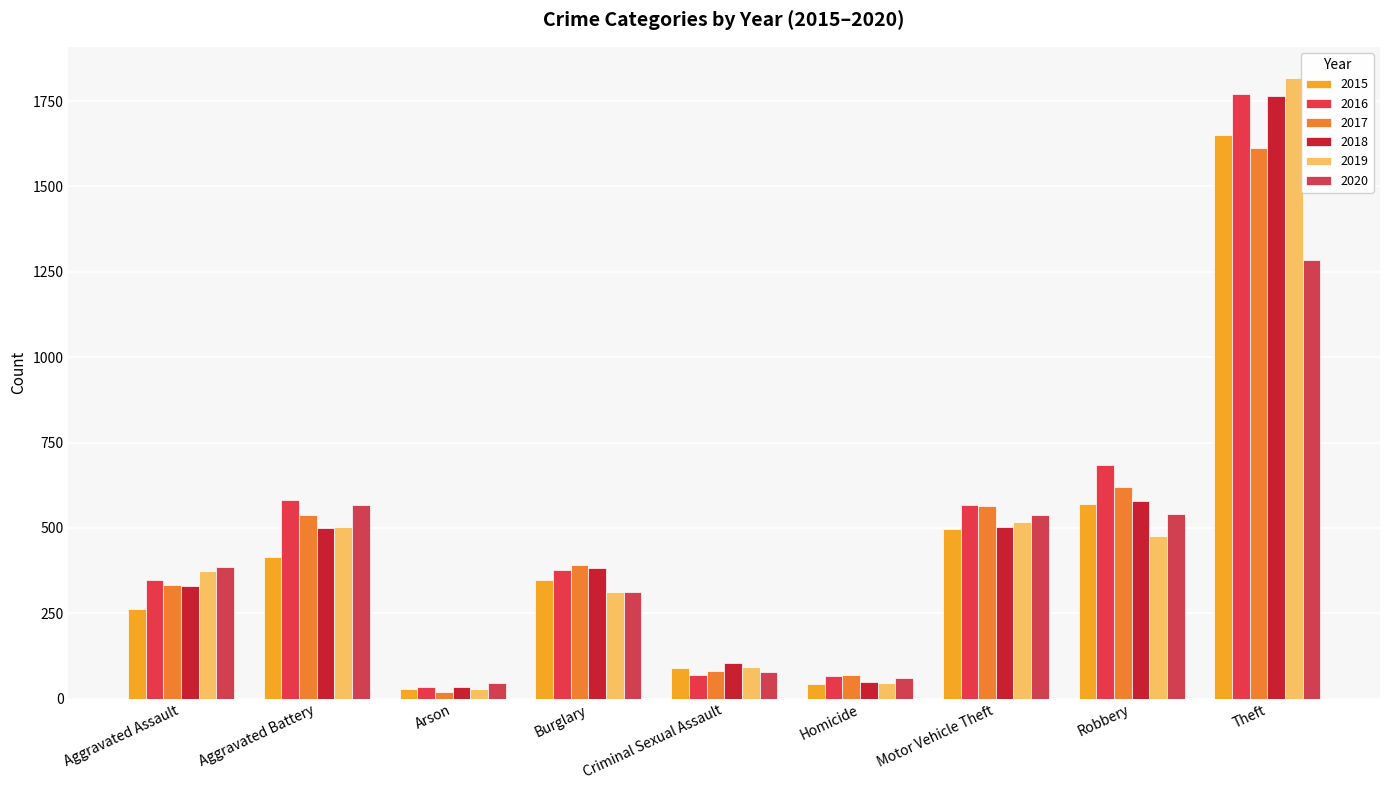

What is the greatest value displayed?

1818